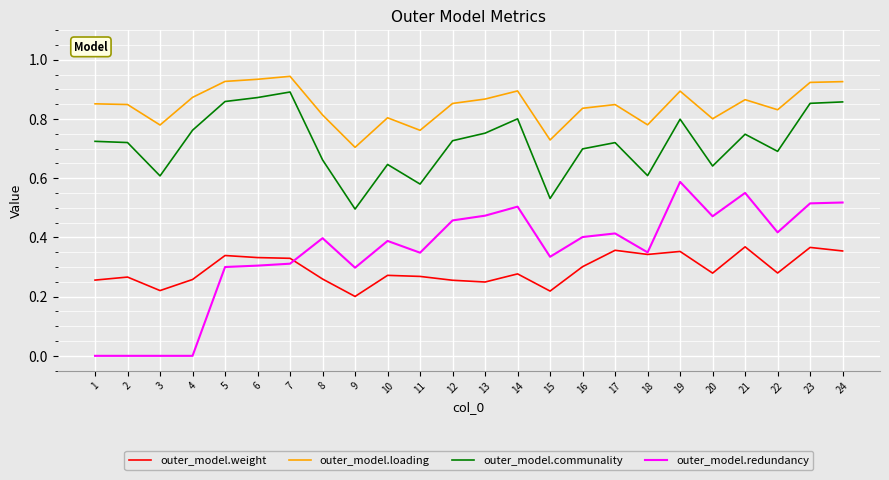

Is it true that outer_model.weight equals 0.4 at 10?

False